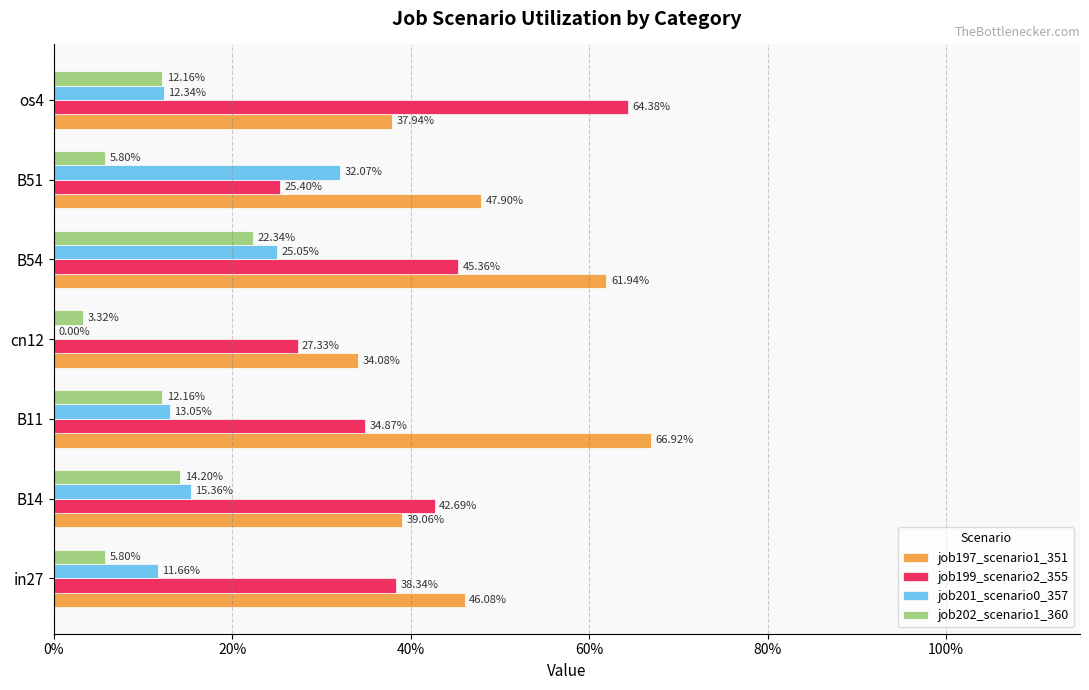

Reading left to right, list all the values displayed in this chart.

job197_scenario1_351: 0.5	0.4	0.7	0.3	0.6	0.5	0.4
job199_scenario2_355: 0.4	0.4	0.3	0.3	0.5	0.3	0.6
job201_scenario0_357: 0.1	0.2	0.1	0.0	0.3	0.3	0.1
job202_scenario1_360: 0.1	0.1	0.1	0.0	0.2	0.1	0.1